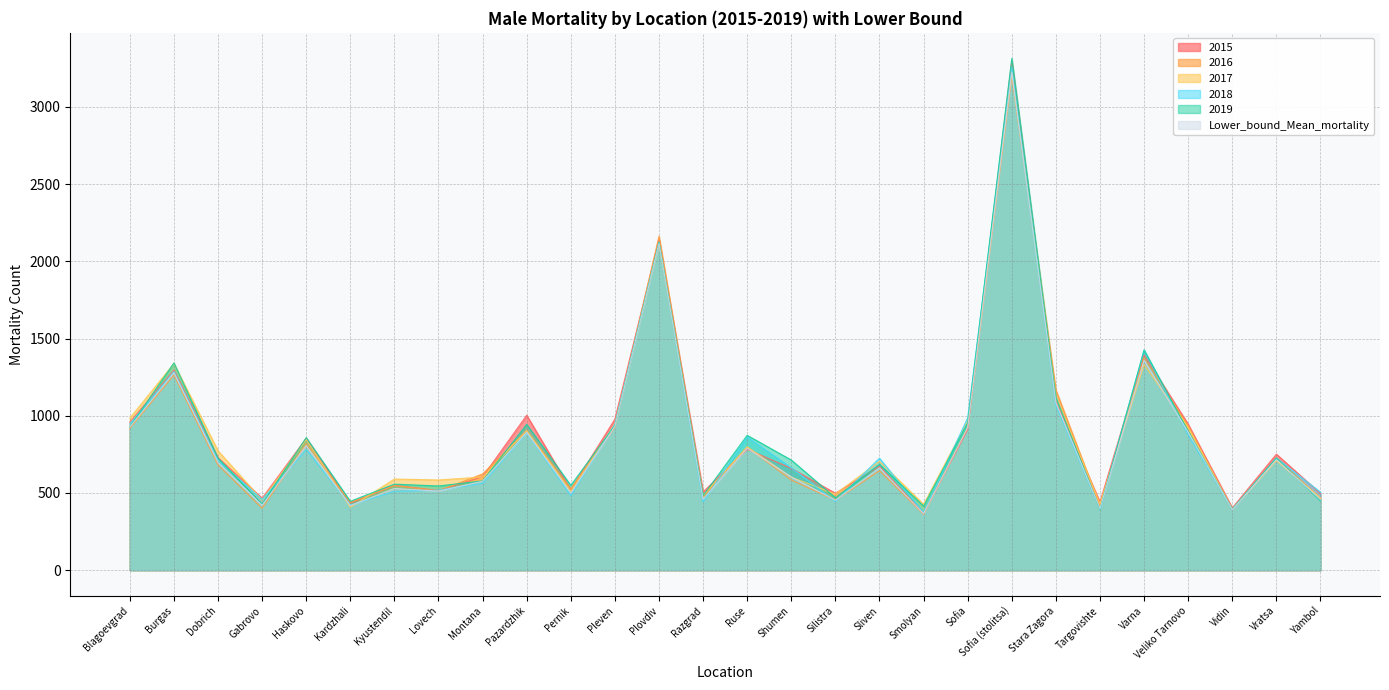

True or false: 2015 has a value of 783.0 at Ruse.

True